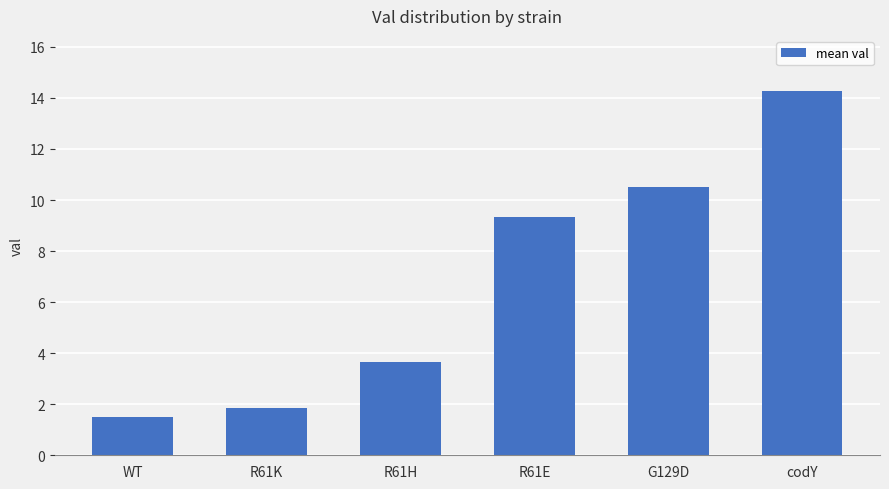

Count the number of data series in this chart.

1